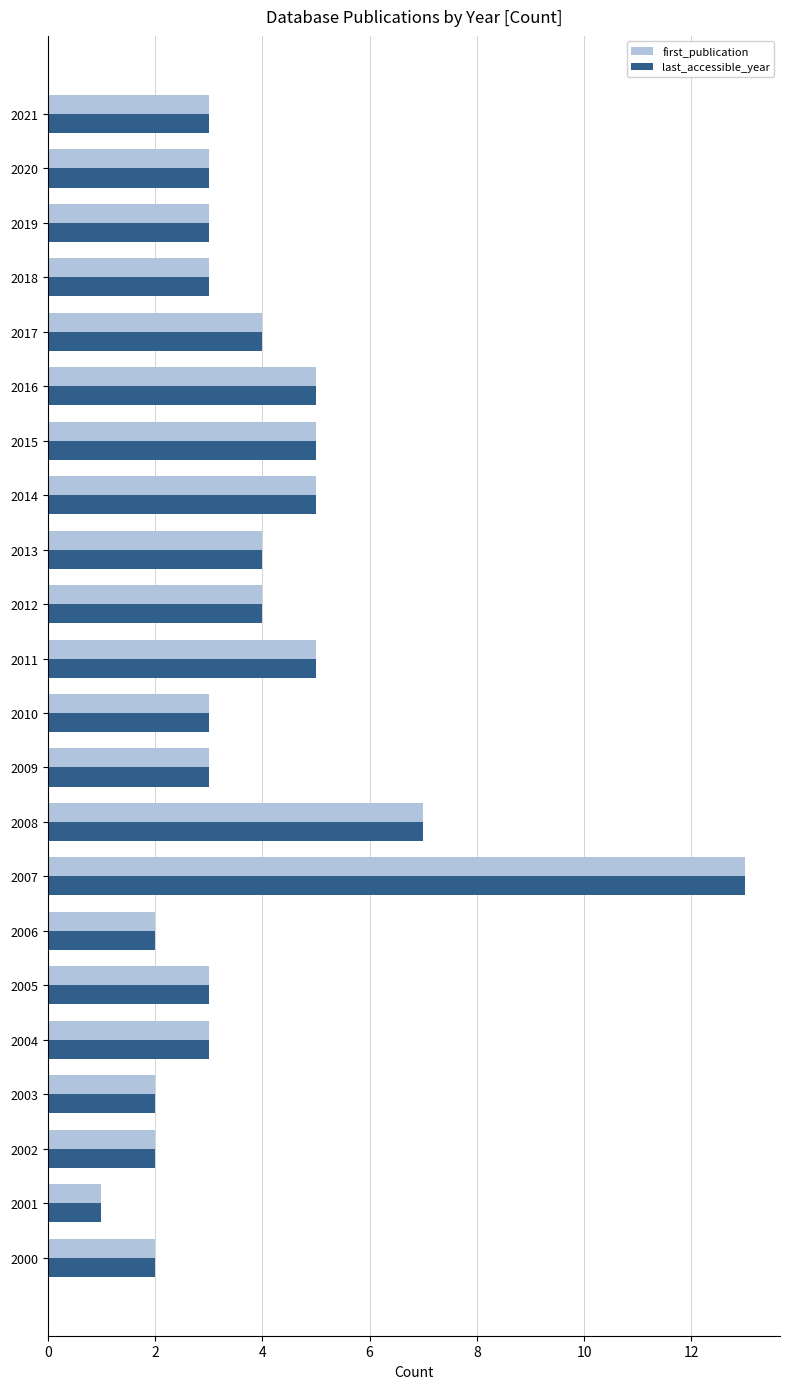

Is the value of last_accessible_year at 2019 greater than the value of first_publication at 2002?

Yes